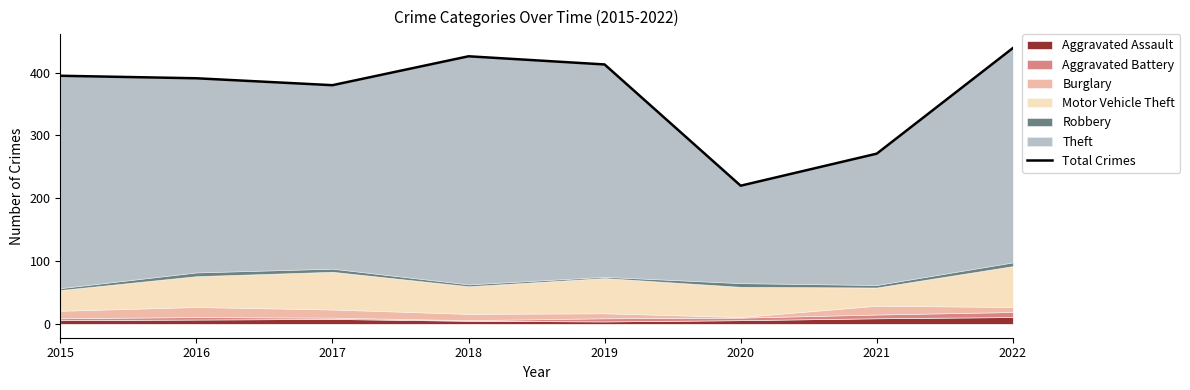

List the labels in order of value, smallest first.

2020, 2021, 2017, 2016, 2015, 2019, 2018, 2022